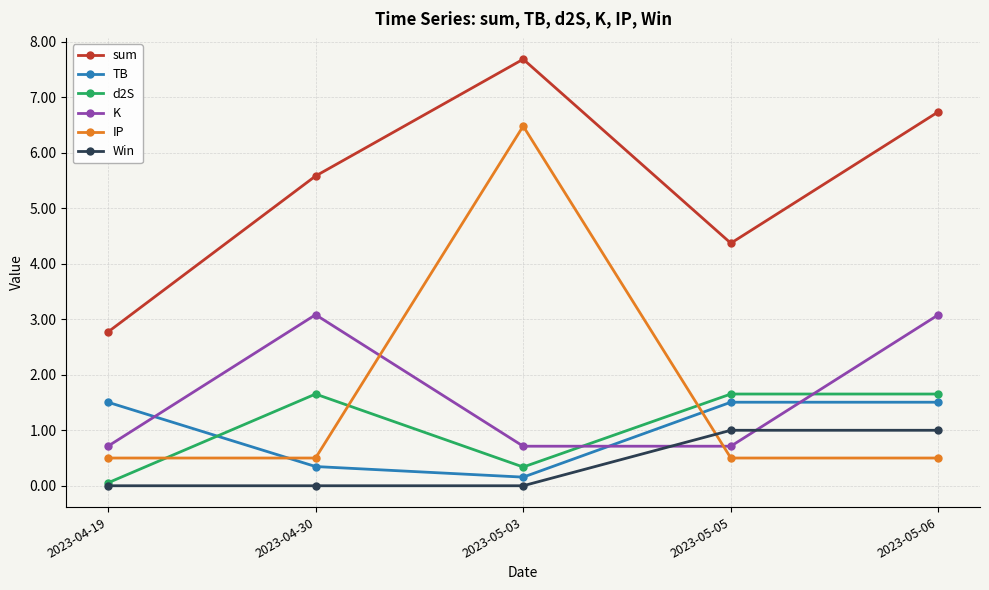

Reading left to right, what are all the values shown in this chart?

sum: 2.8	5.6	7.7	4.4	6.7
TB: 1.5	0.3	0.2	1.5	1.5
d2S: 0.1	1.7	0.3	1.7	1.7
K: 0.7	3.1	0.7	0.7	3.1
IP: 0.5	0.5	6.5	0.5	0.5
Win: 0.0	0.0	0.0	1.0	1.0